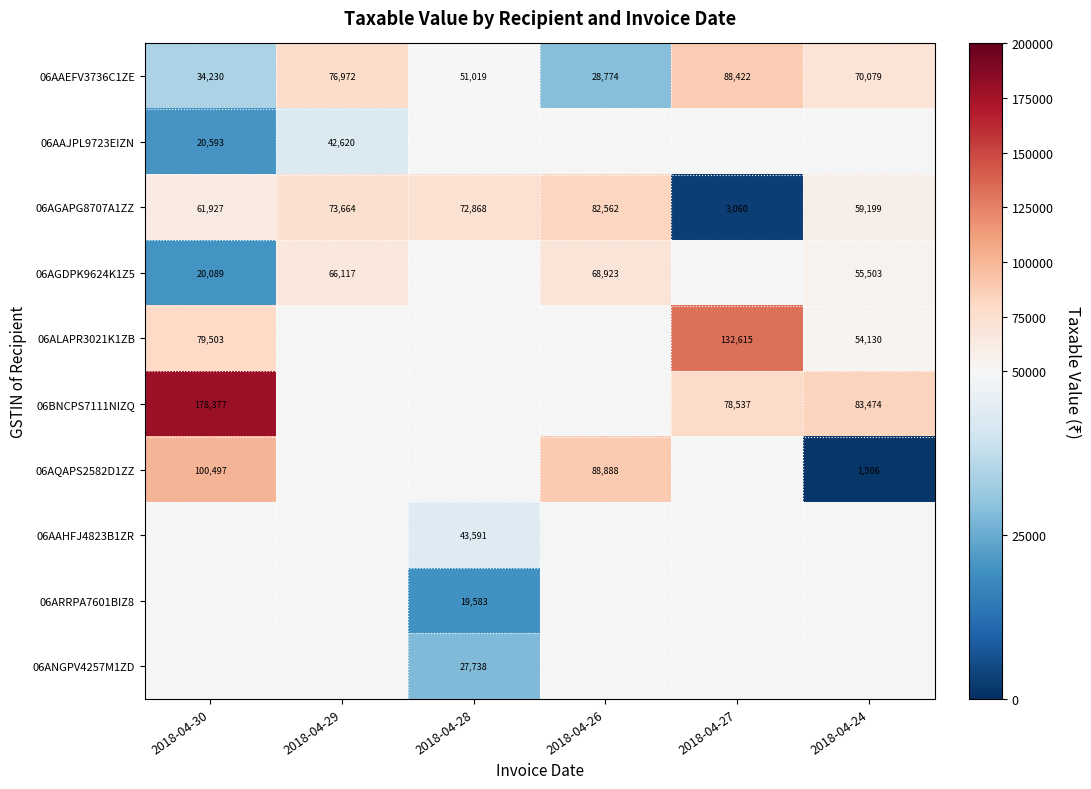

How many positive values does the 06AQAPS2582D1ZZ series have?

3